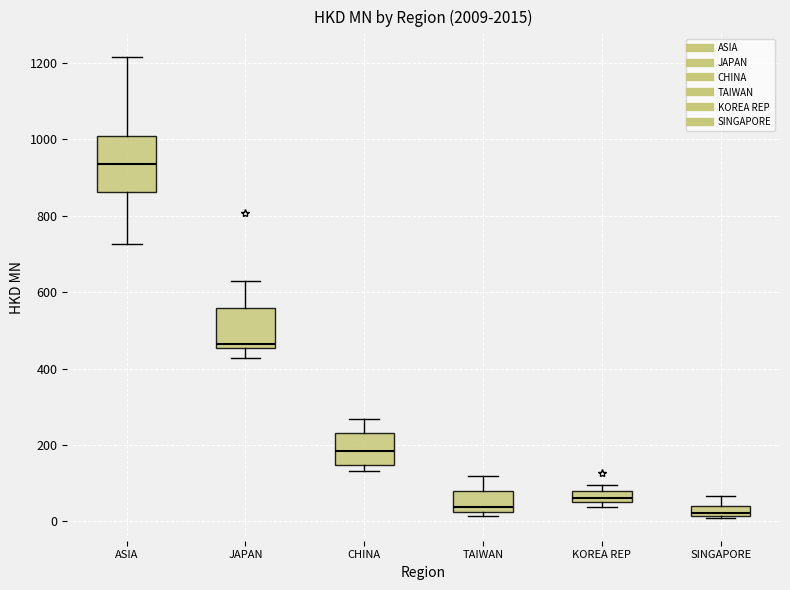

Which box is the tallest, from its lower edge to its upper edge?

ASIA